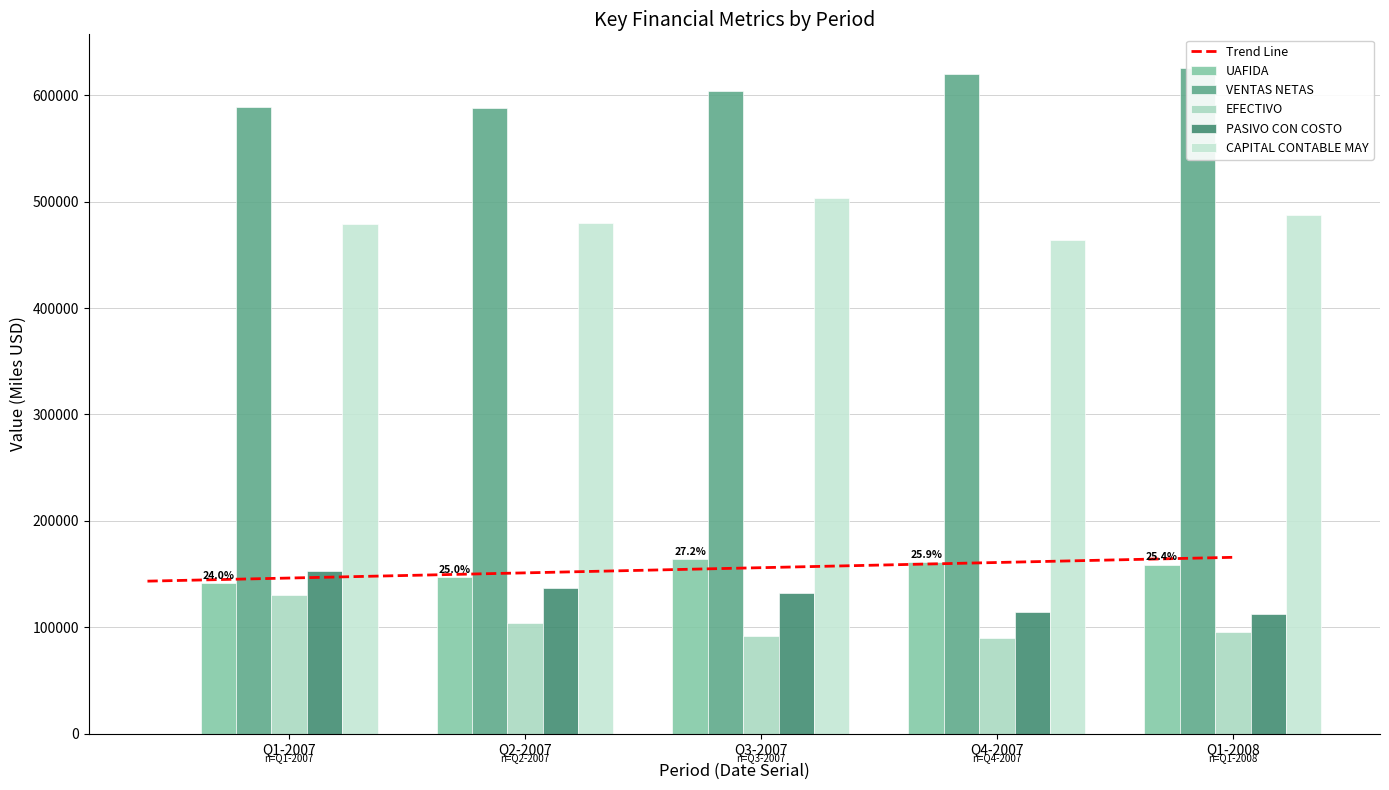

What is the difference between the PASIVO CON COSTO values at Q1-2008 and Q1-2007?

40532.9